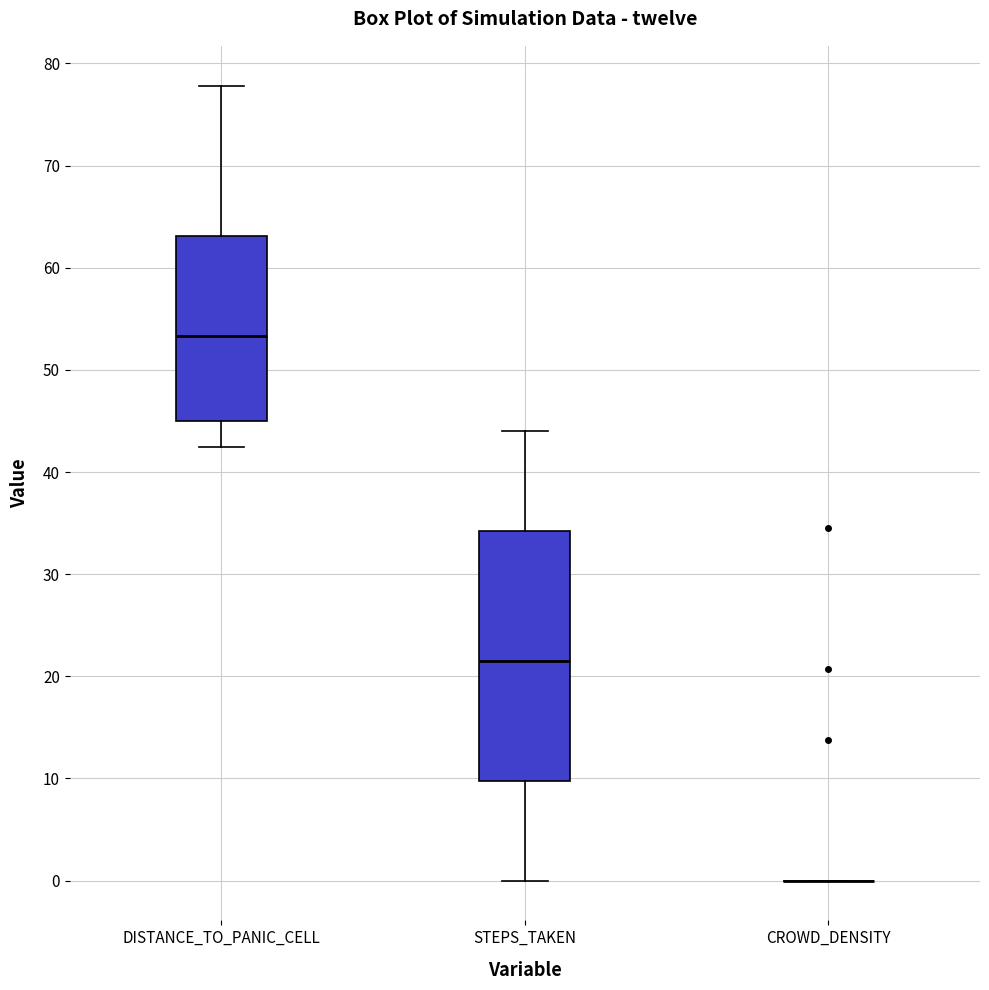

Comparing the boxes themselves (not the whiskers), which one is the tallest?

STEPS_TAKEN